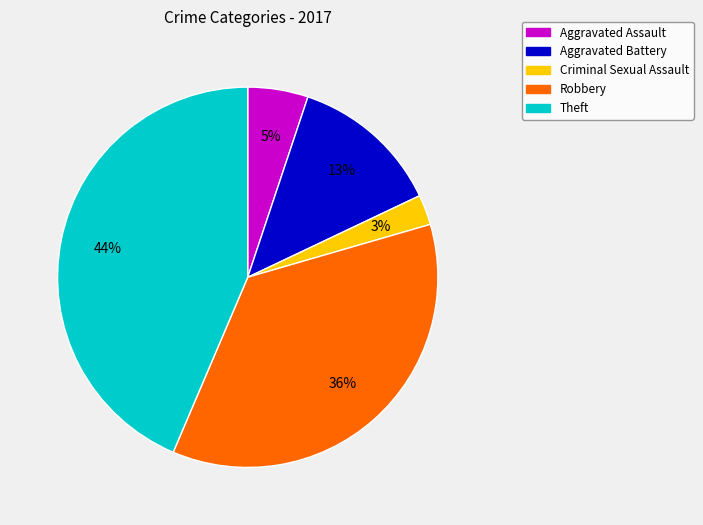

Combined, do Criminal Sexual Assault and Aggravated Battery account for over 50%?

No